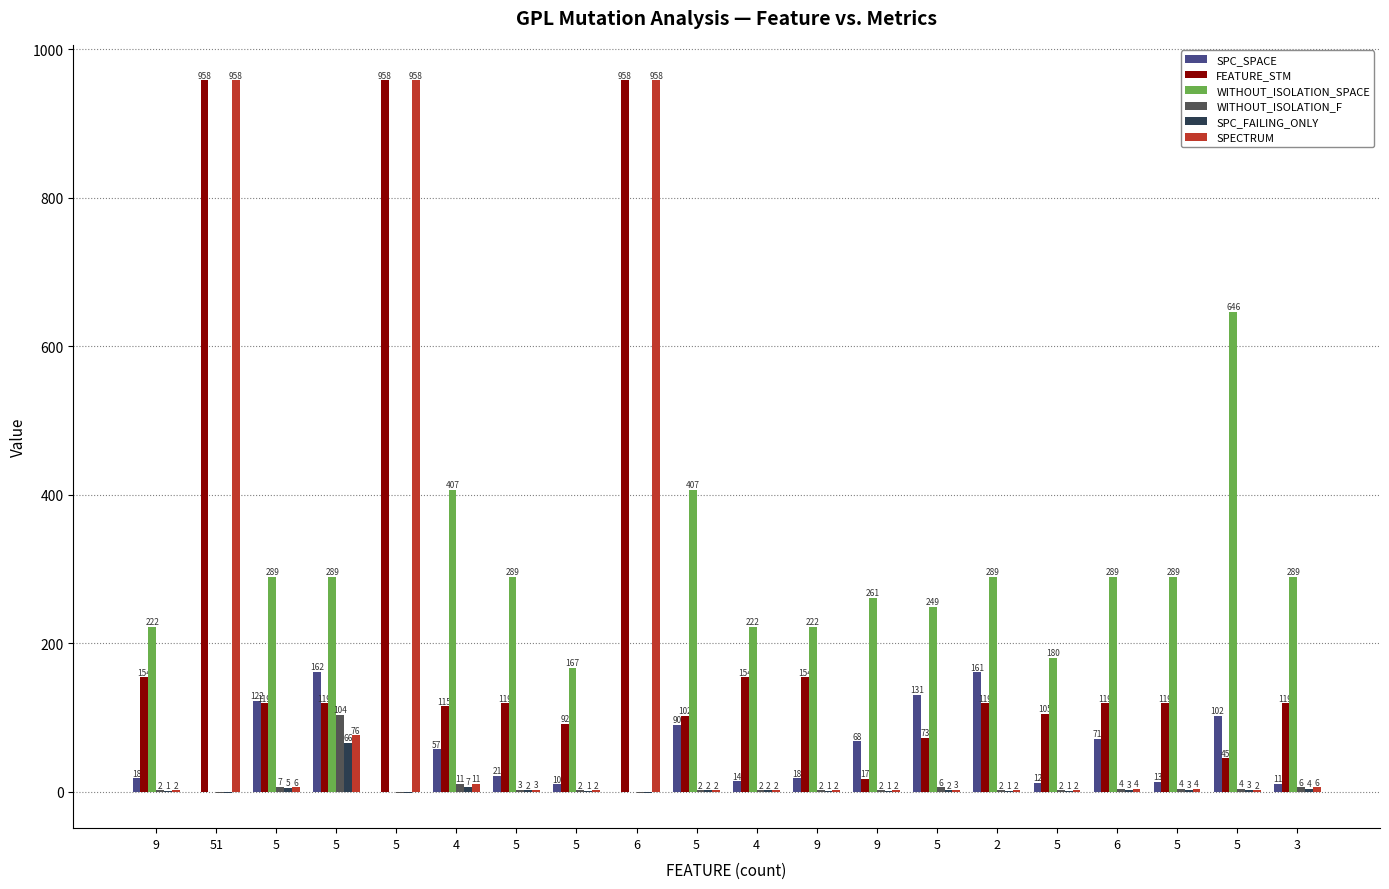

How many groups of bars are there?

20